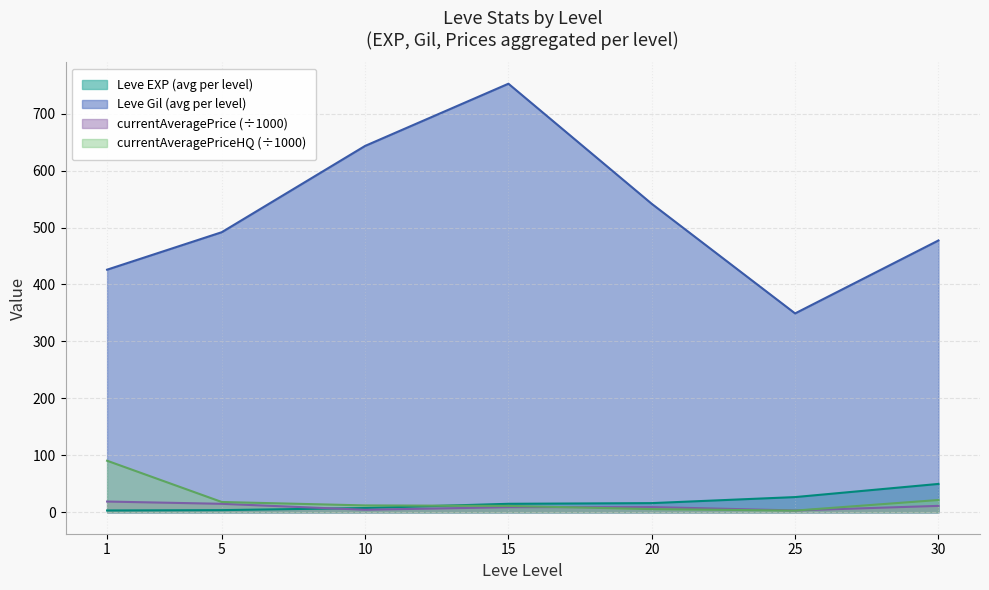

What is the total value across all series at 5?

528.6